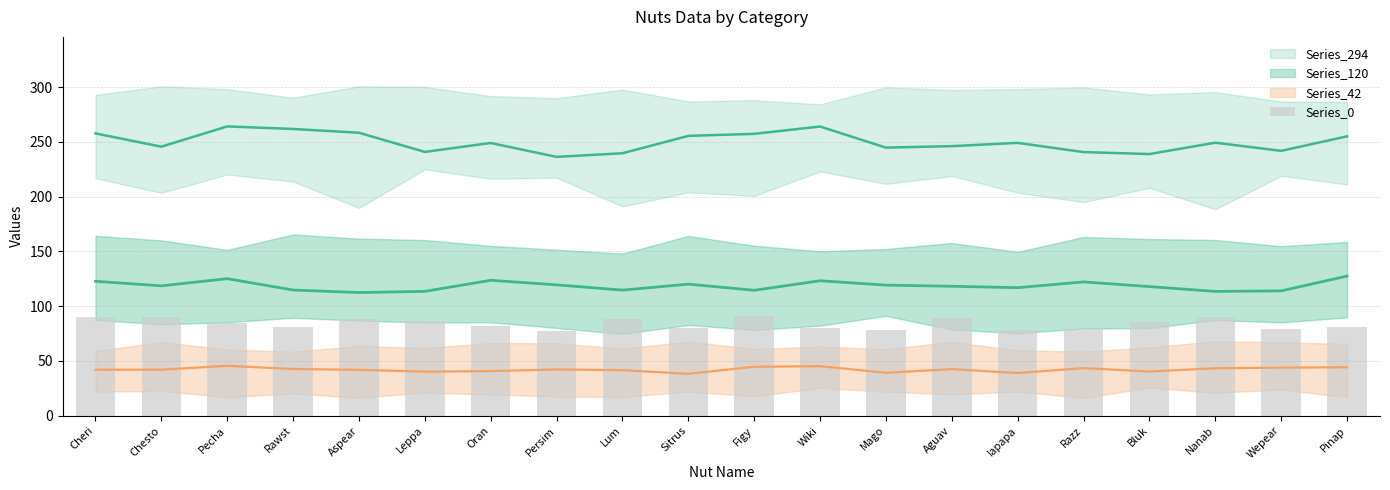

Where does the data first go above 84?

Cheri